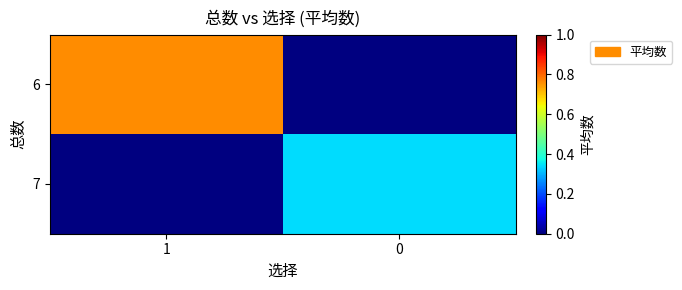

True or false: 7 has a value of 0.3 at 0.

True